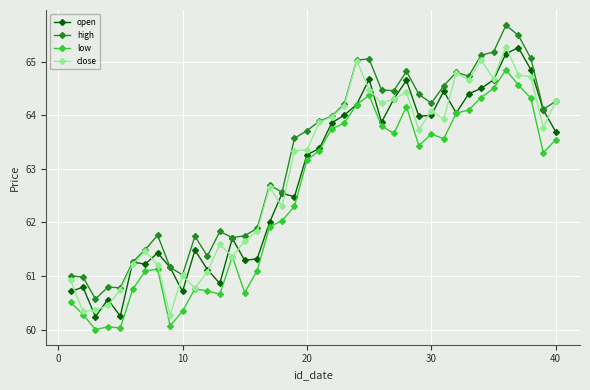

What is the value of the high point at the 1st from the left?

61.0